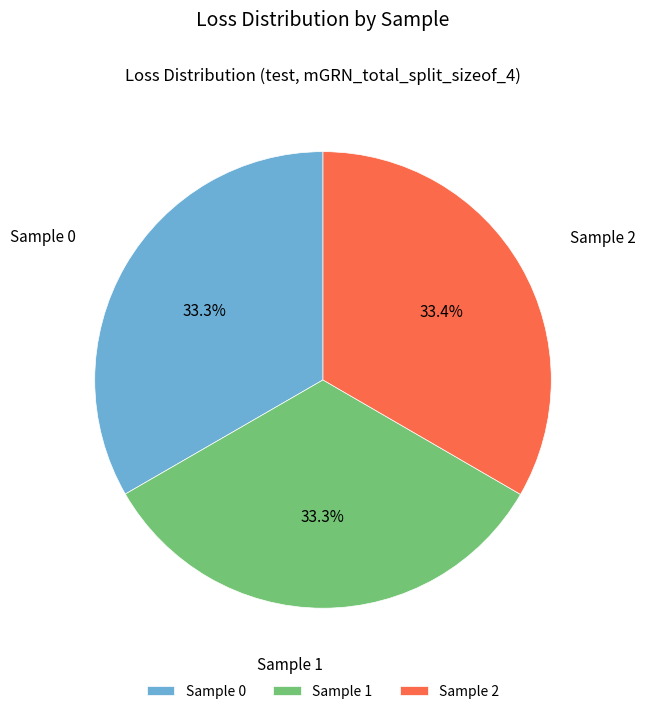

What is the total percentage of Sample 0 and Sample 2?

66.7%